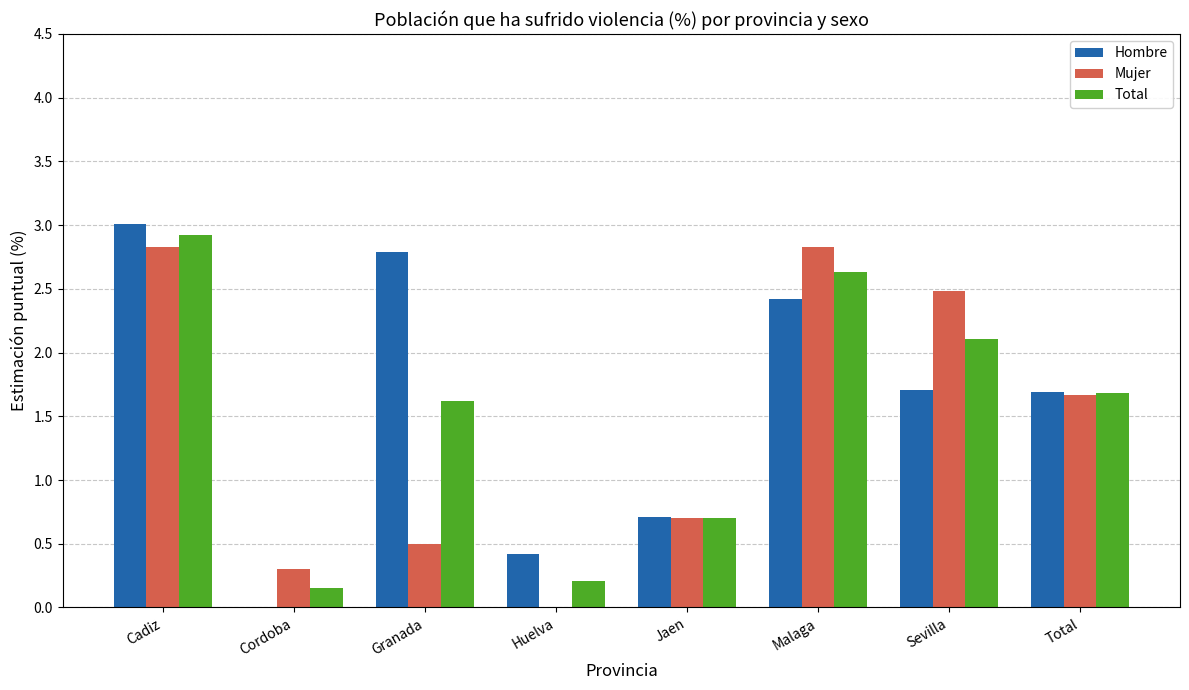

Are the bars horizontal?

No